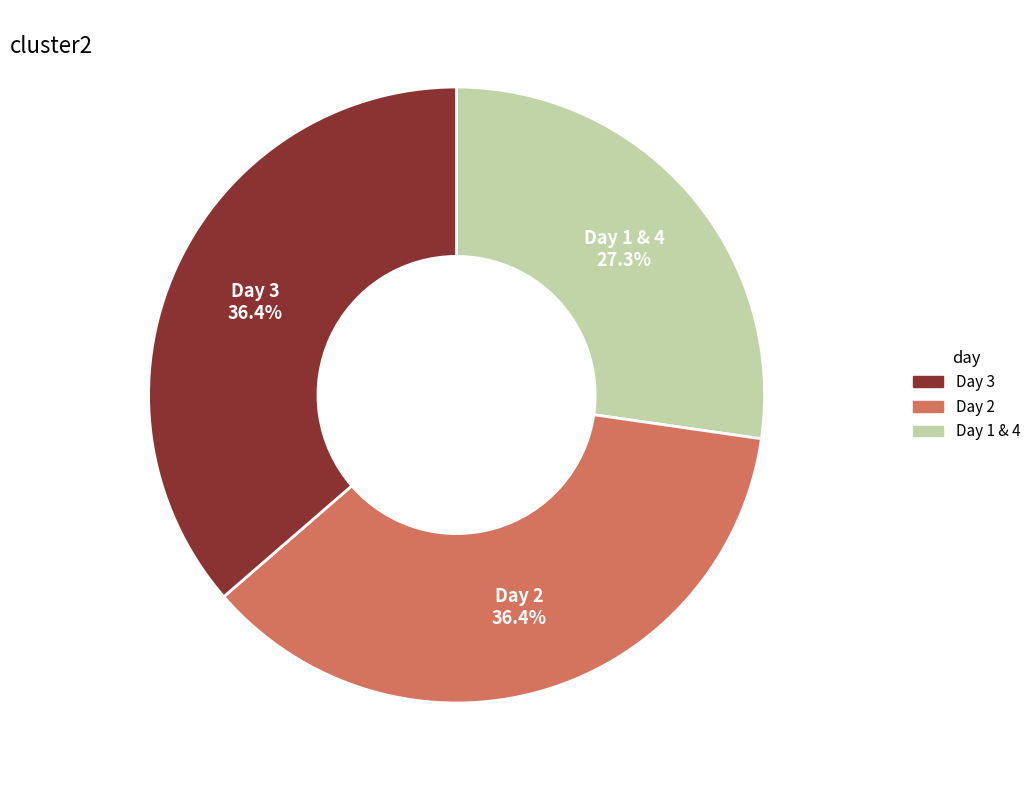

Is there any slice that represents more than half of the pie?

No